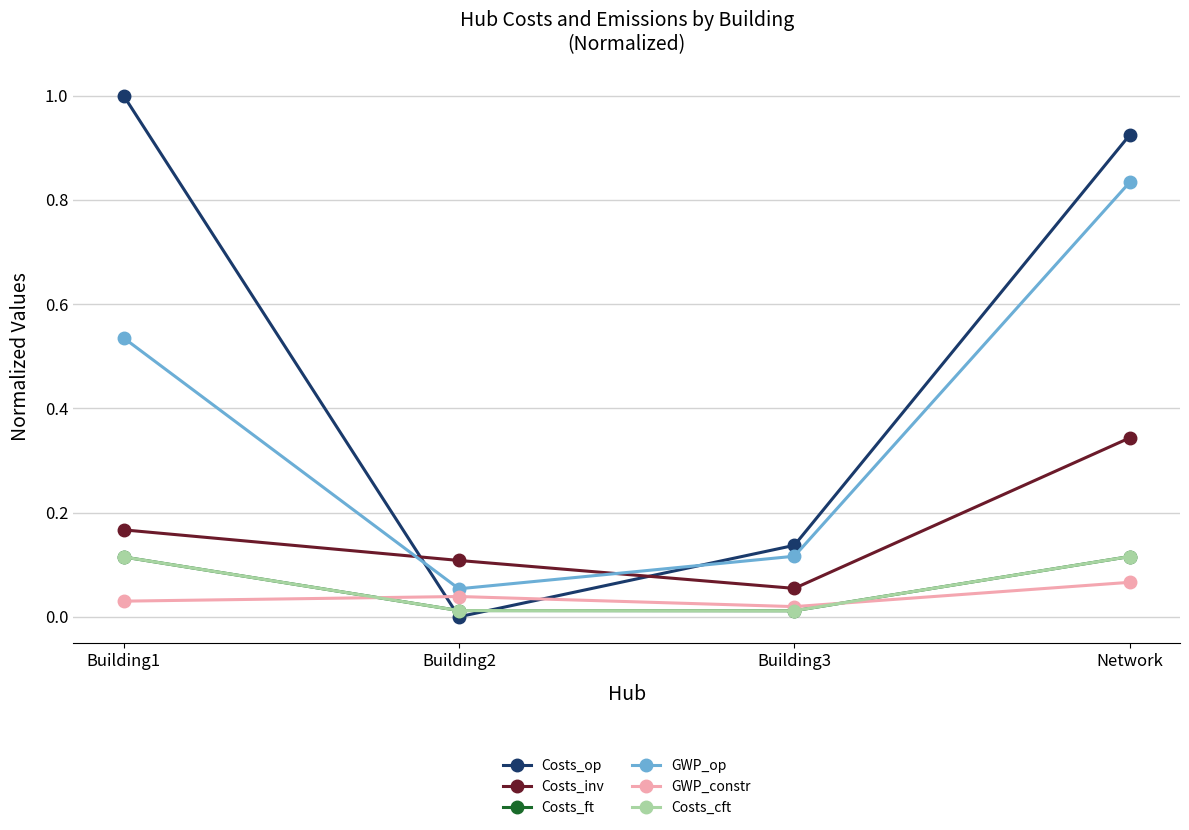

True or false: Costs_ft and Costs_cft intersect in this chart.

False